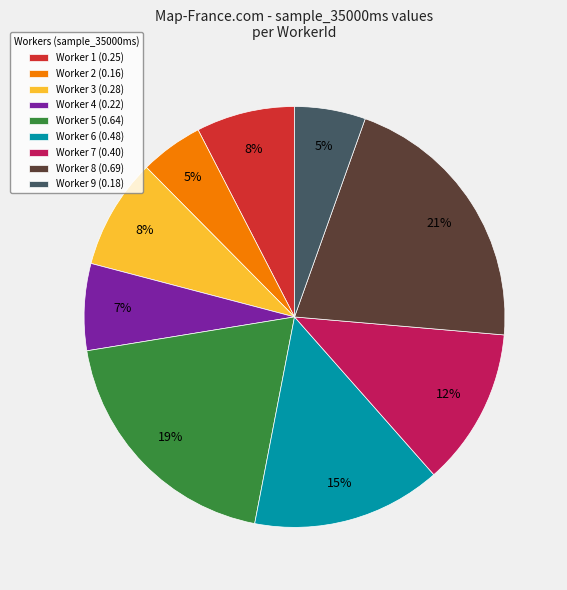

Count the number of slices in the pie.

9